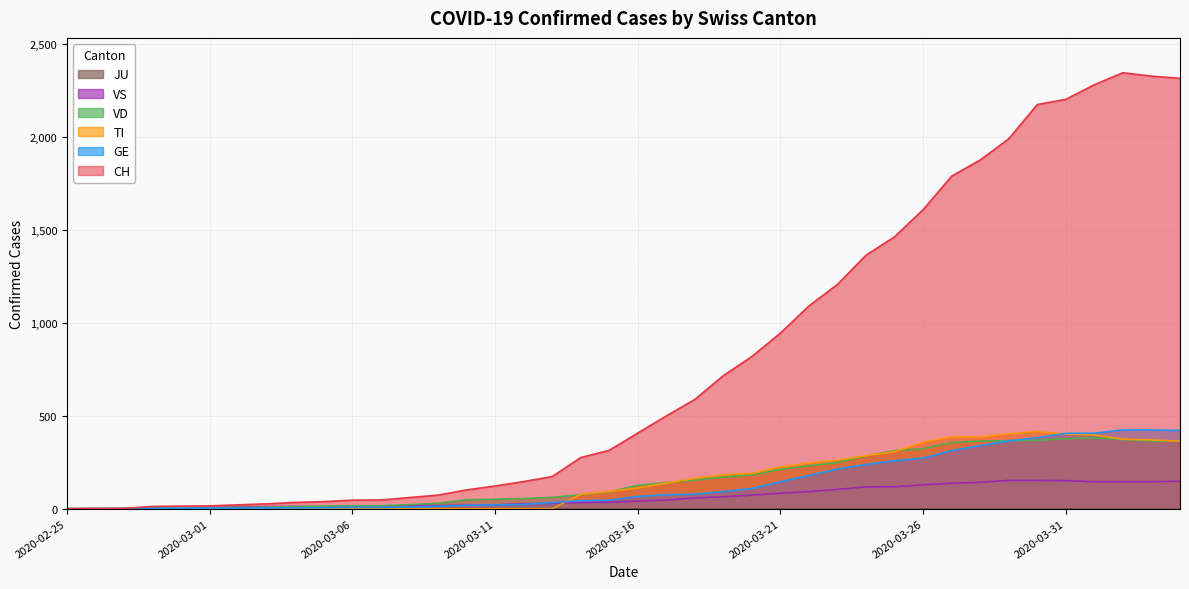

At how many categories does at least one series exceed 1862?

8